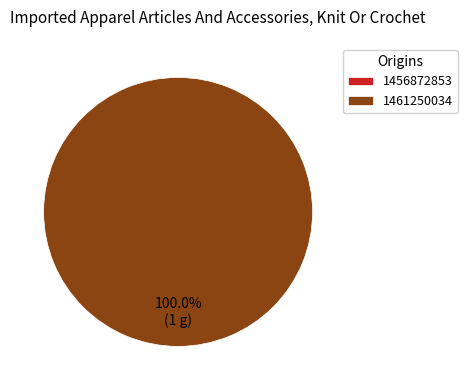

What is the total percentage of 1456872853 and 1461250034?

100.0%